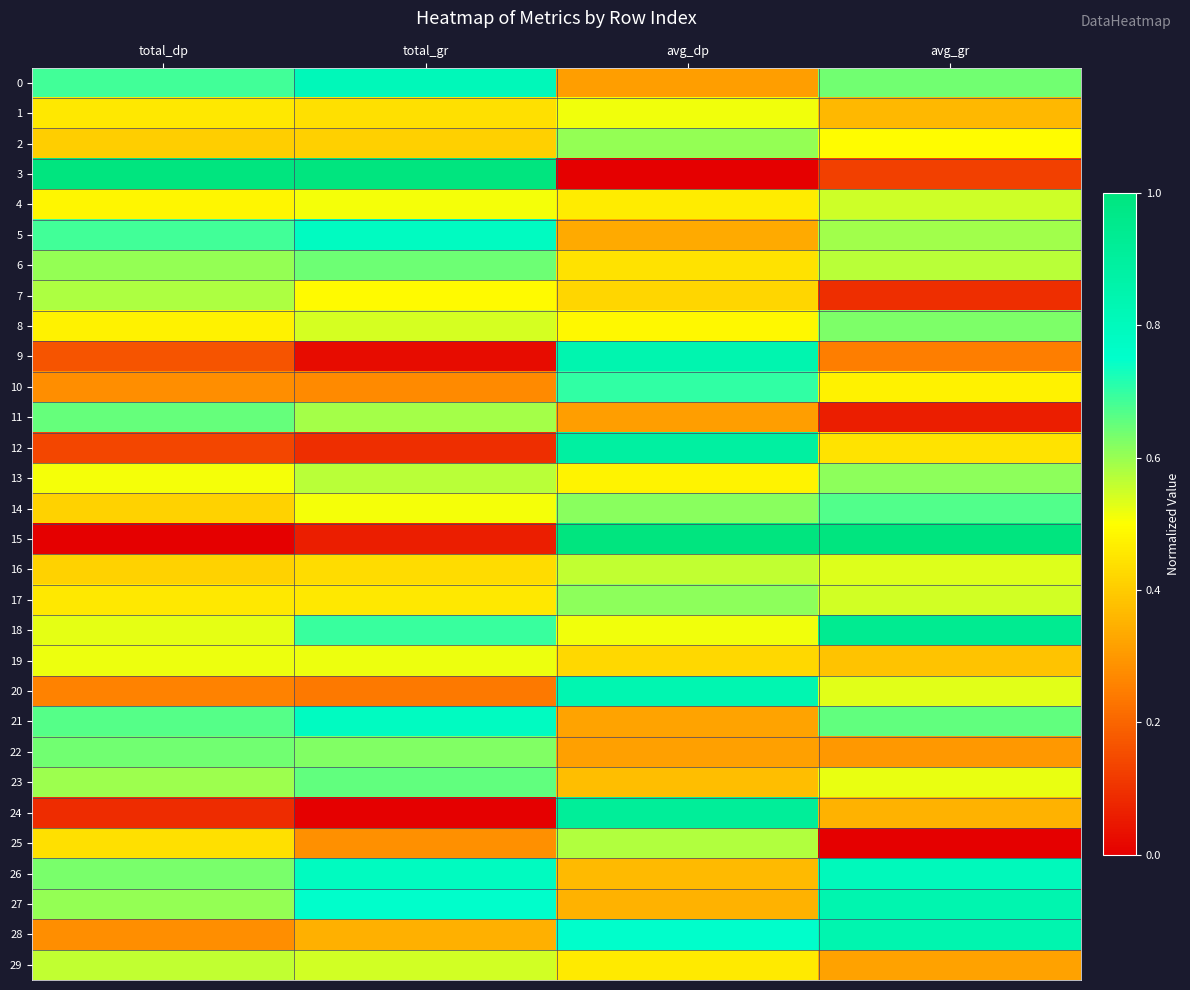

How many categories are shown in the chart?

4